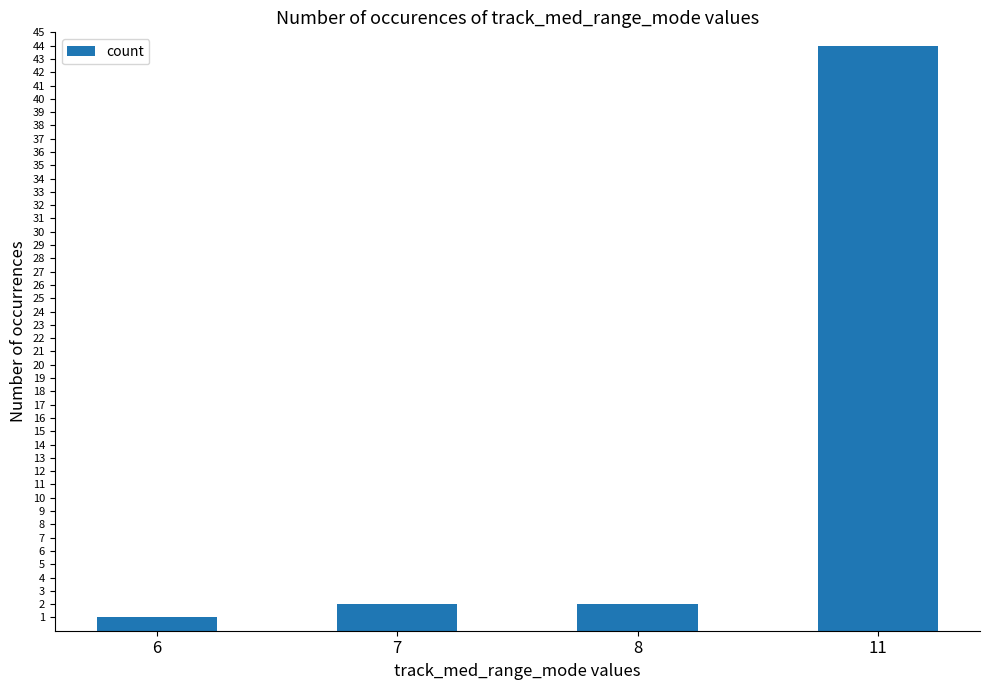

Reading left to right, transcribe all the data shown in this chart.

6=1	7=2	8=2	11=44